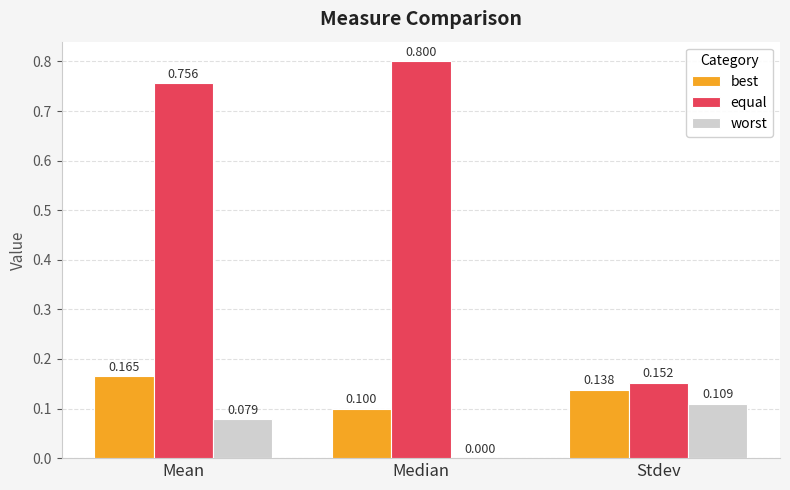

At which label does best reach its peak?

Mean